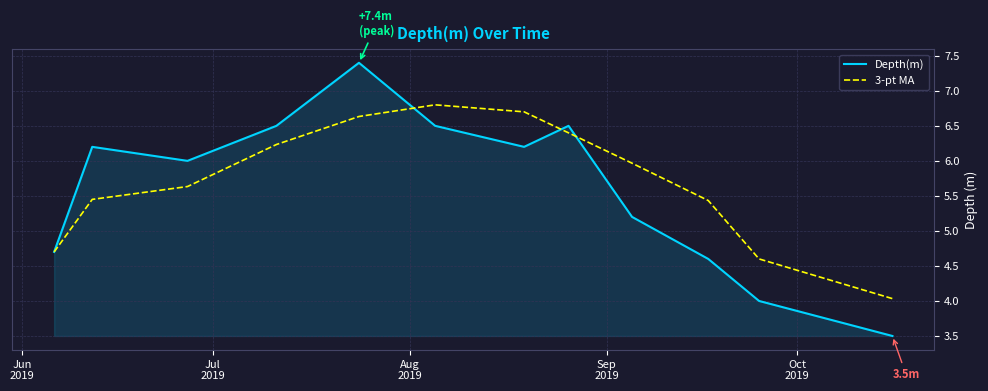

How many lines are shown in the chart?

2